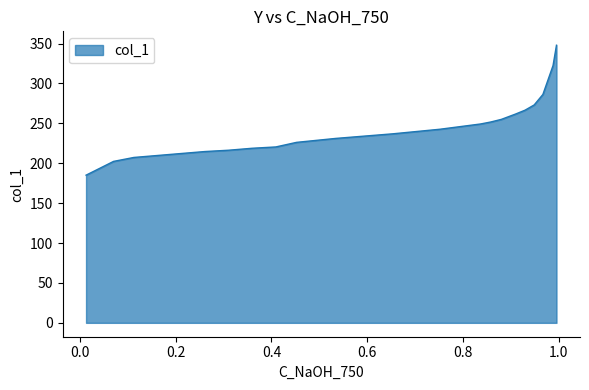

What is the average value?

242.6